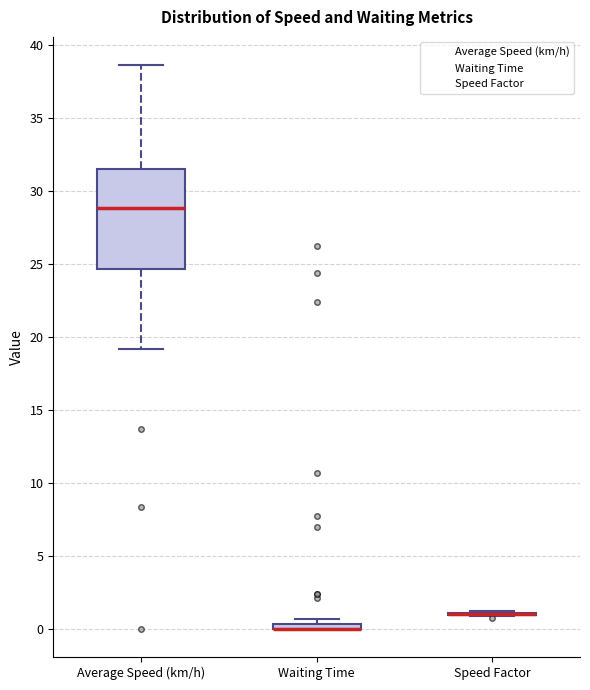

Which box is the tallest, from its lower edge to its upper edge?

Average Speed (km/h)